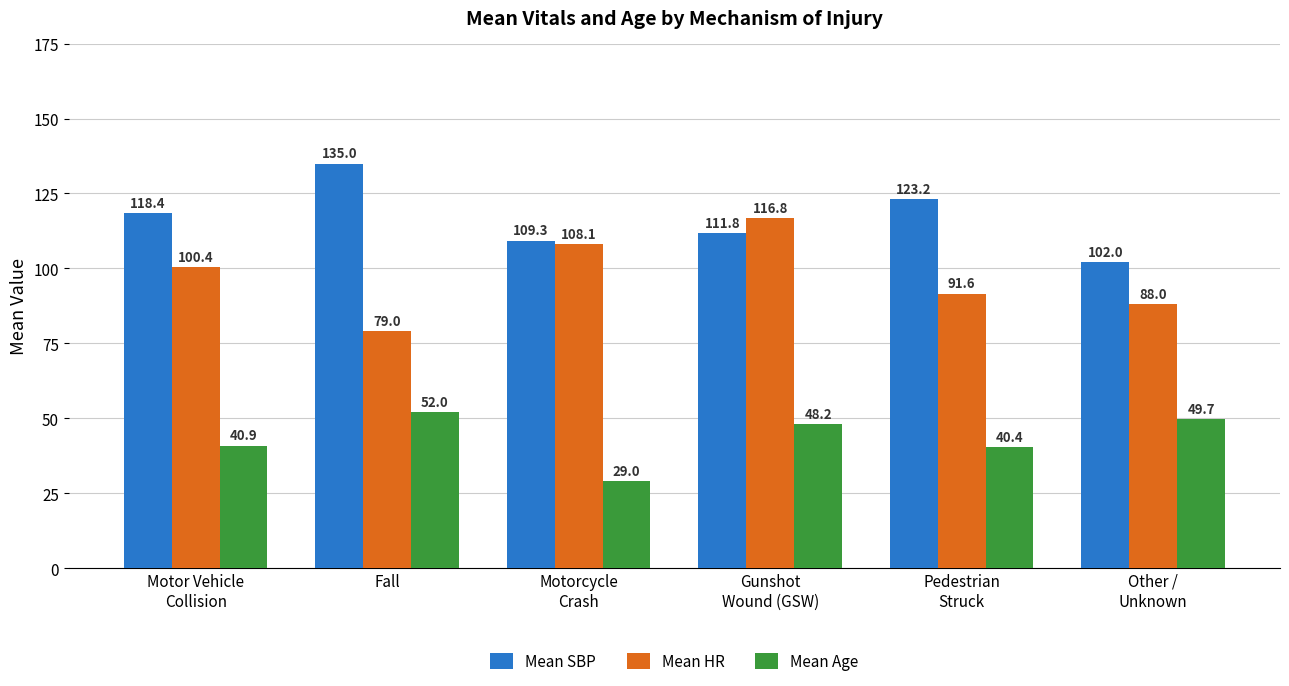

How many data points in Mean Age are above 48?

3